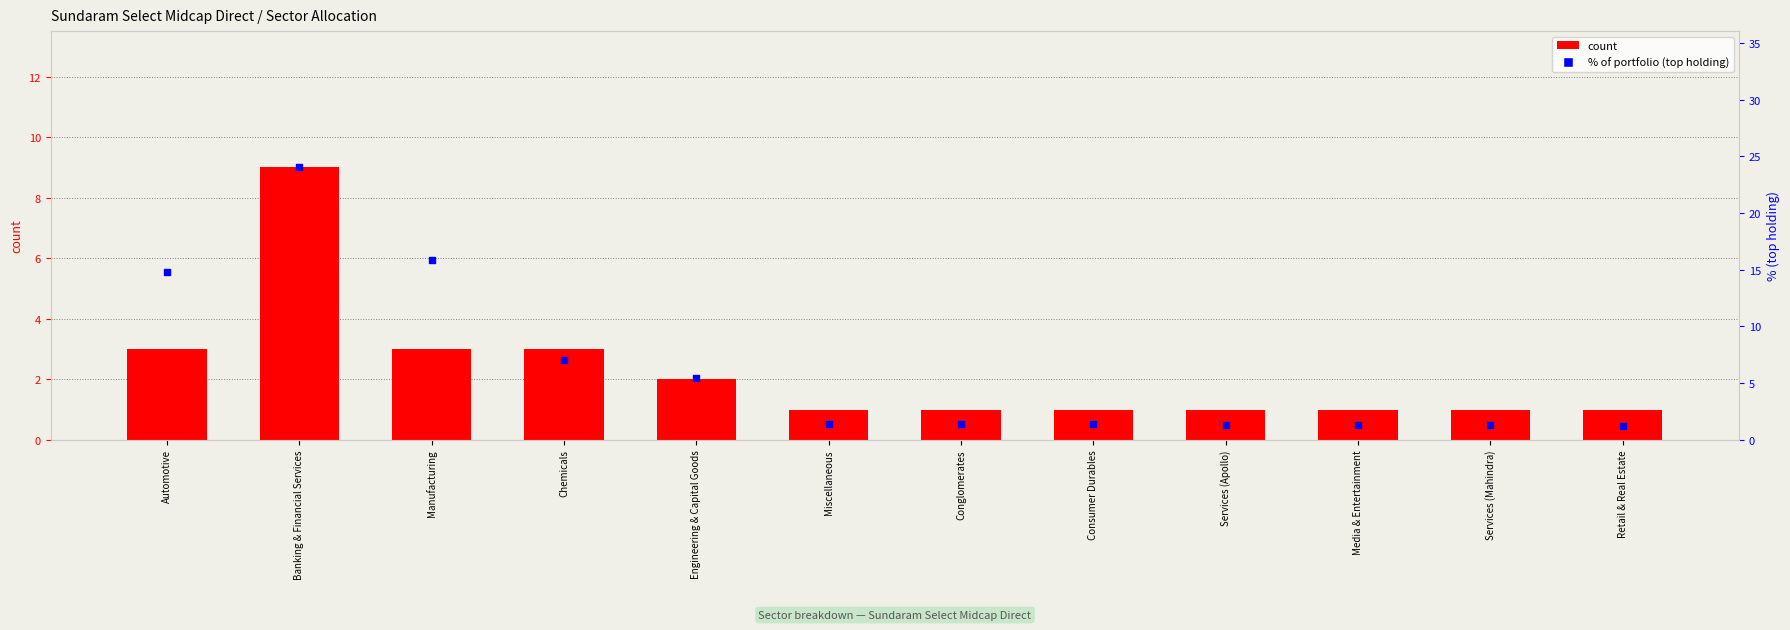

At how many categories does at least one series exceed 2?

5